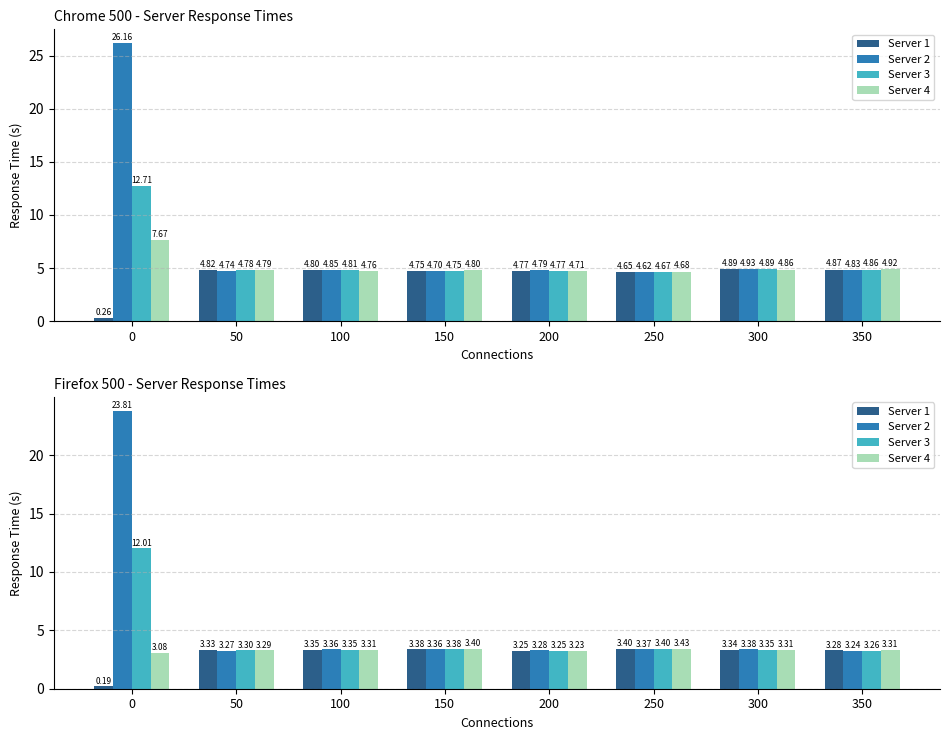

What are all the series names shown in the legend?

Server 1, Server 2, Server 3, Server 4